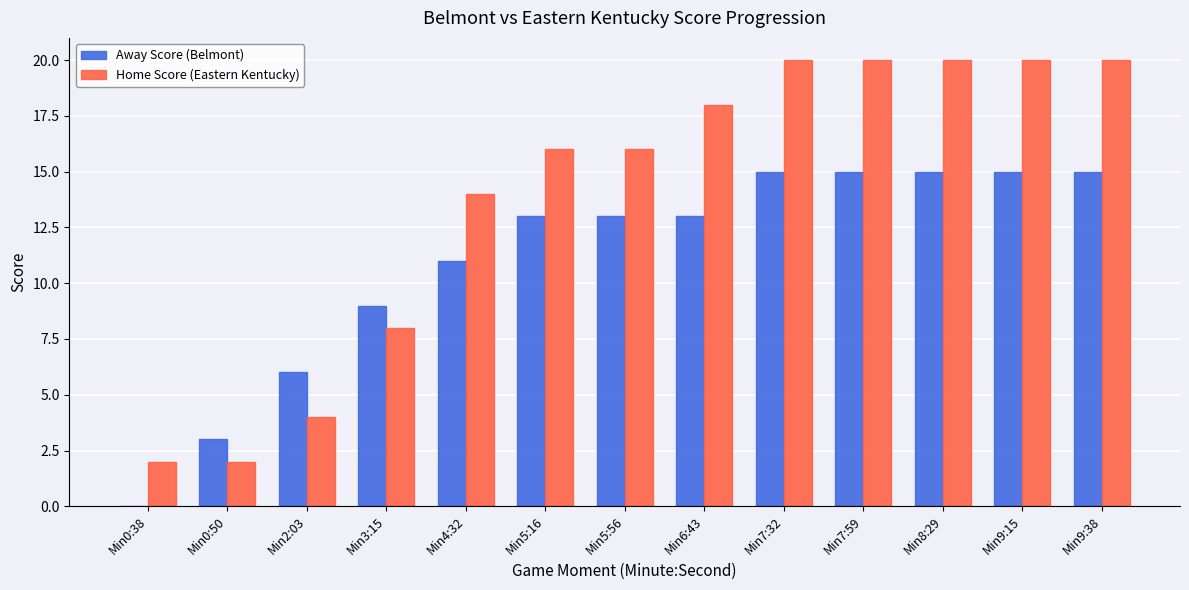

What is the difference between the Away Score (Belmont) values at Min3:15 and Min6:43?

4